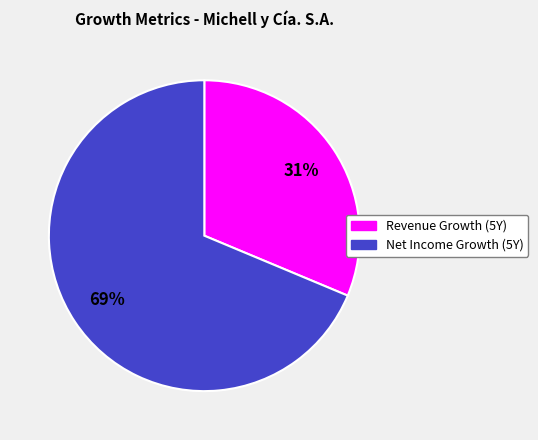

The Net Income Growth (5Y) slice represents 69% of the pie. True or false?

True